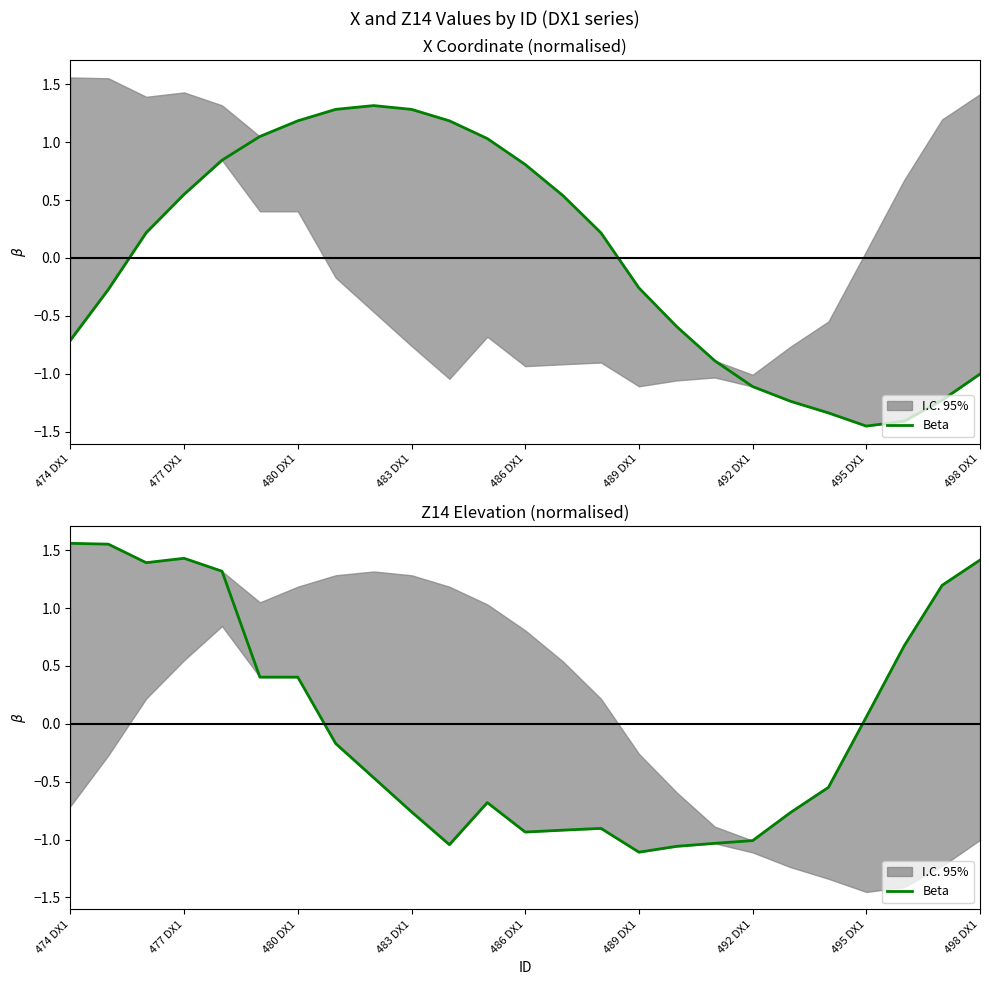

Count the number of categories in the chart.

25